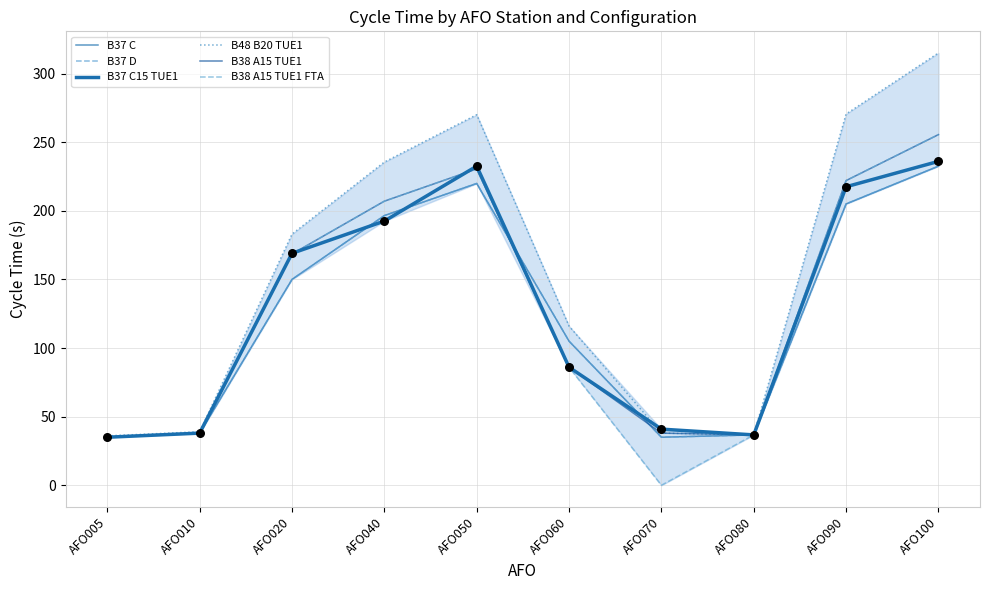

What is the total value across all series at AFO070?

186.9